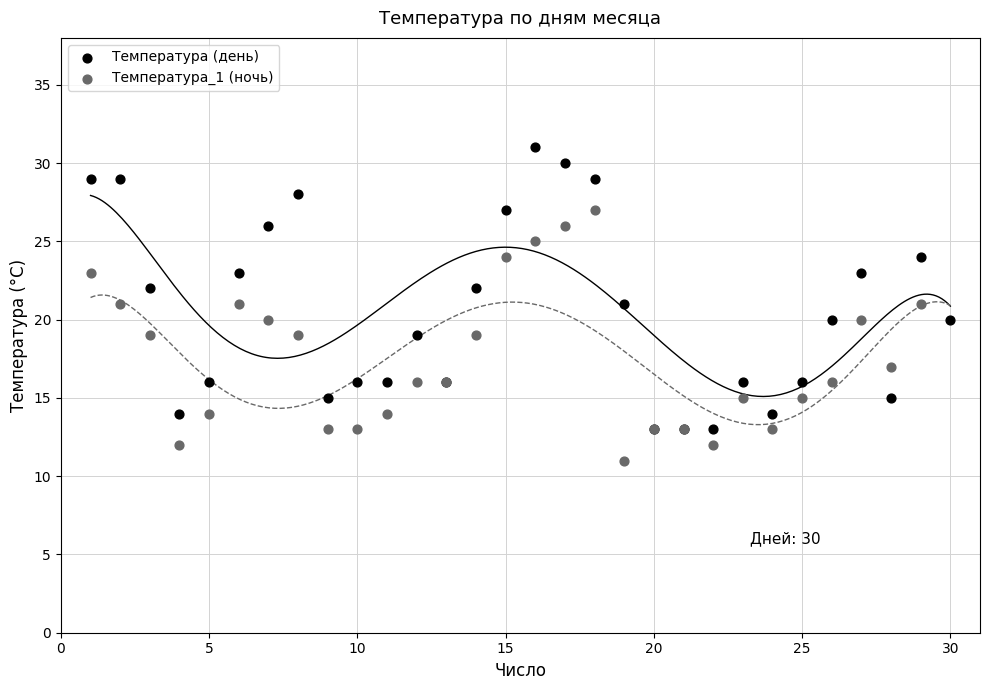

Which series reaches the minimum Y coordinate?

Температура_1 (ночь)